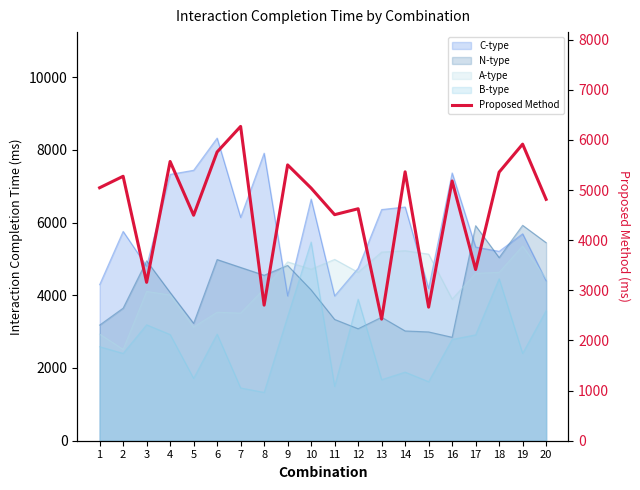

Where is the first local minimum?

3